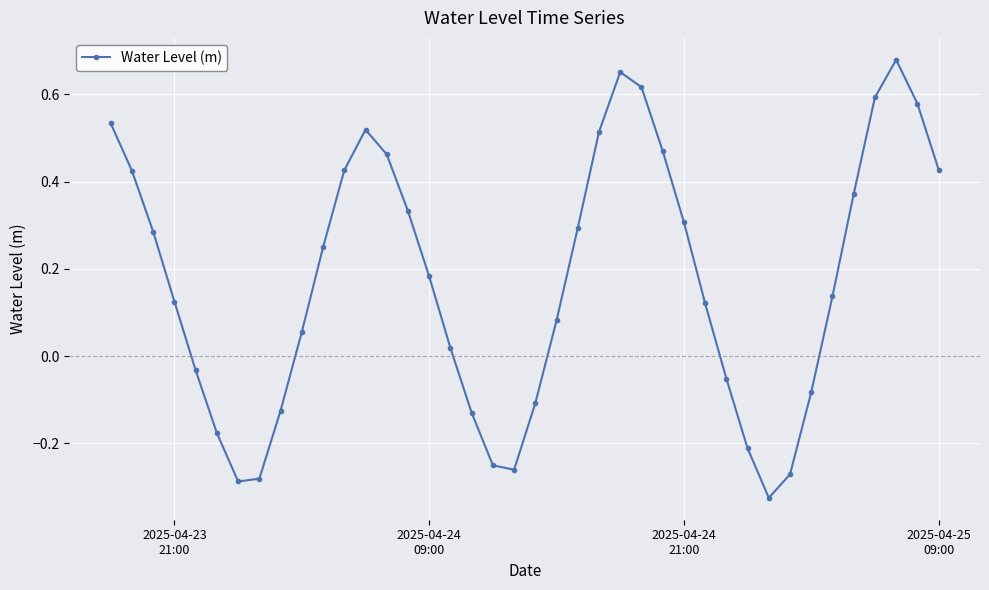

How many points are higher than both their immediate neighbors (excluding endpoints)?

3